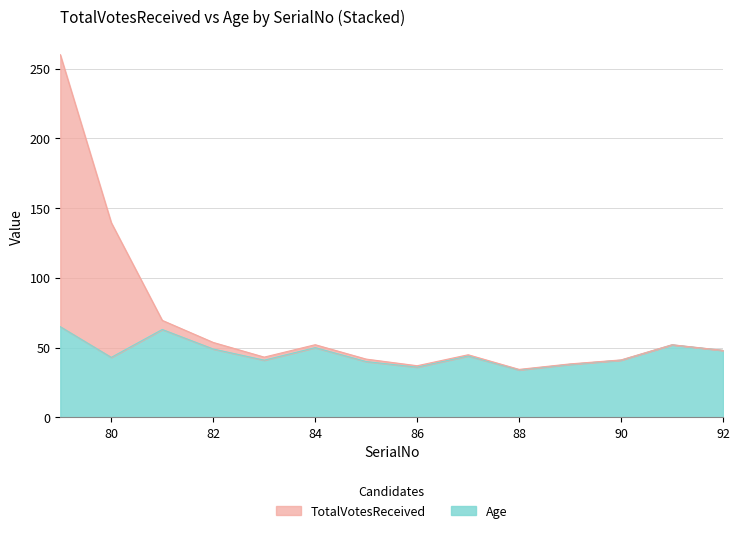

What is the difference between the Age values at 92 and 79?

17.0